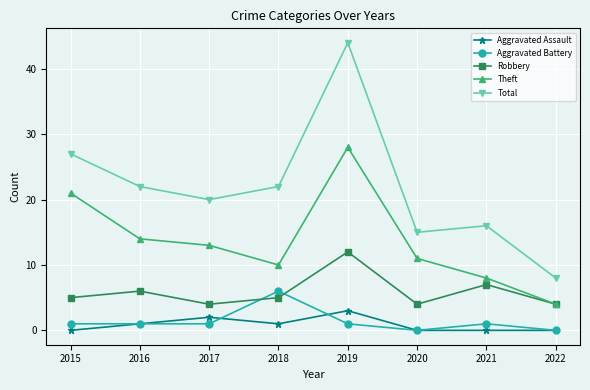

Where does the Total series first go above 22?

2015